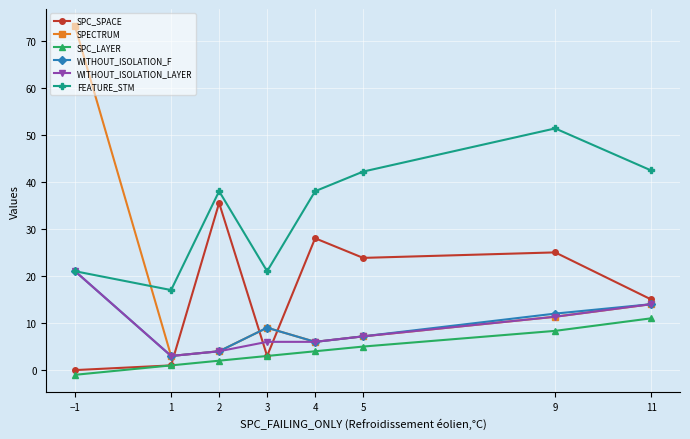

Between which two adjacent categories do SPC_SPACE and WITHOUT_ISOLATION_LAYER first intersect?

1 and 2